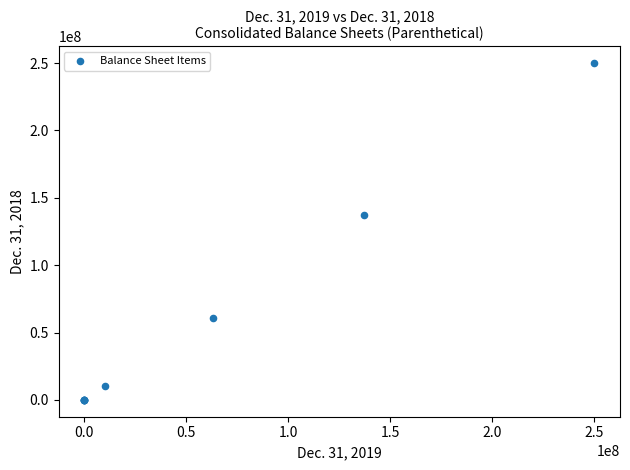

What Y value in the scatter plot is closest to 125000000?

137000000.0